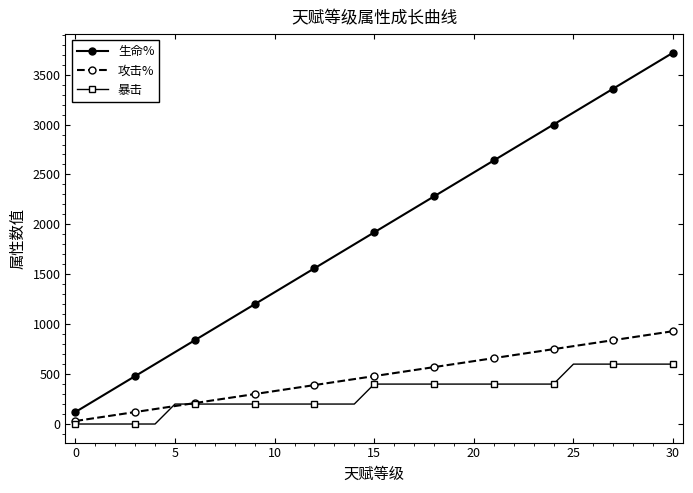

What are all the series names shown in the legend?

生命%, 攻击%, 暴击